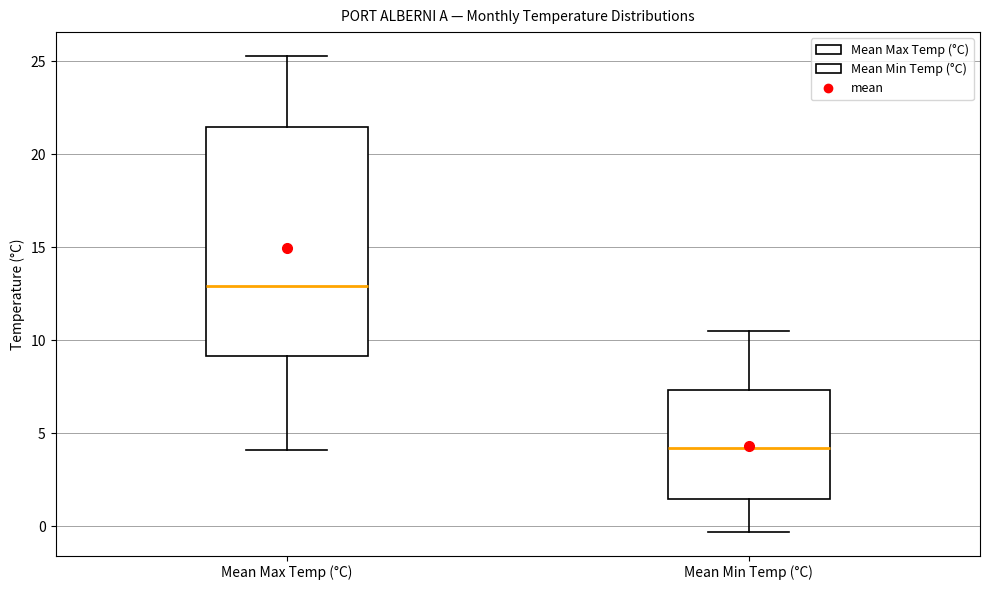

Which box has the lowest median line?

Mean Min Temp (°C)